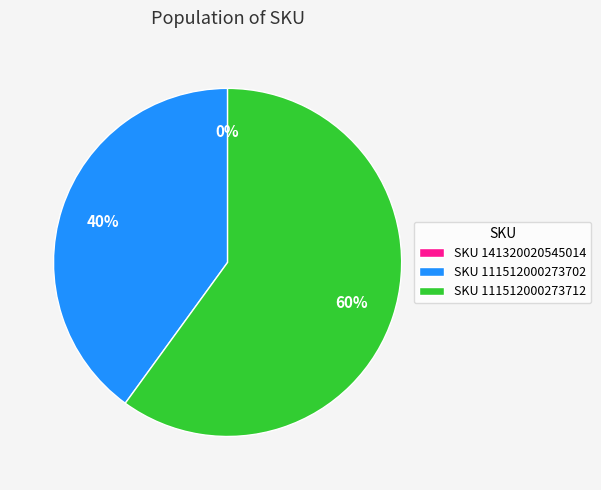

Which category has the biggest portion of the pie?

111512000273712